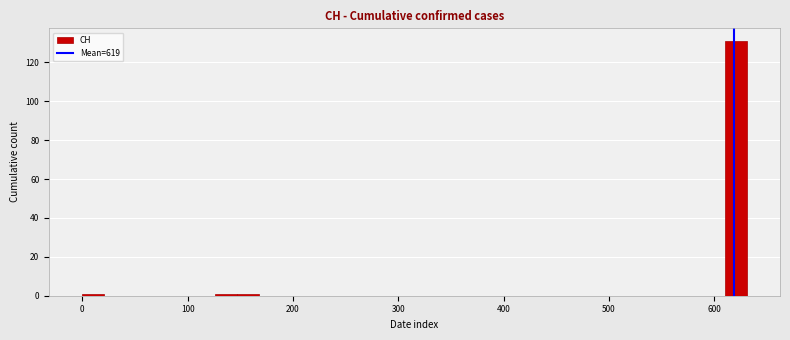

Read against the x-axis, roughly where is the centre of the tallest bar?

620